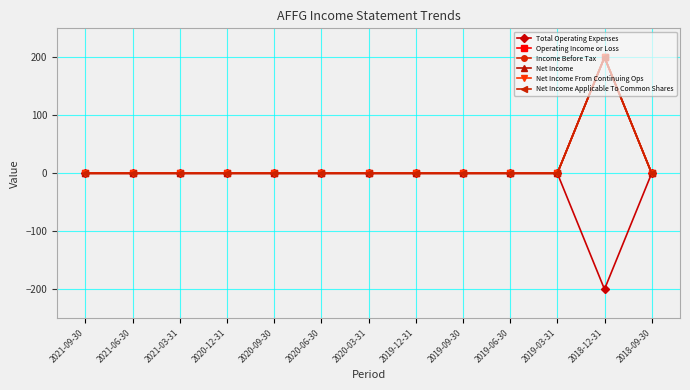

Which series has the largest range (max minus min)?

Total Operating Expenses